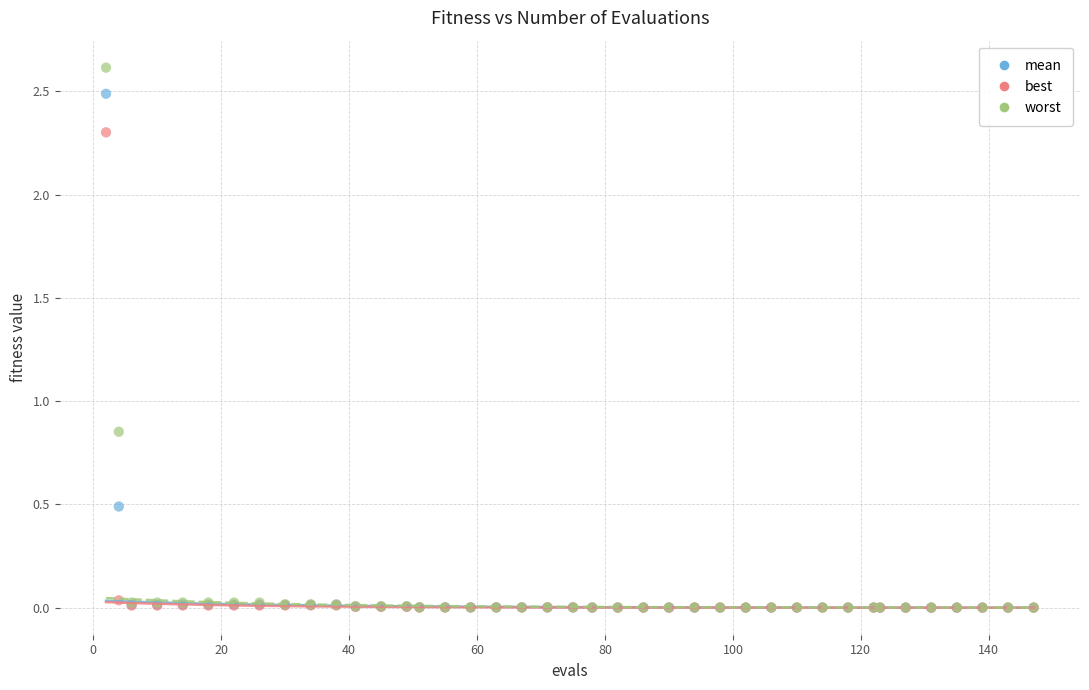

In the mean series, what Y value is closest to 1?

0.5